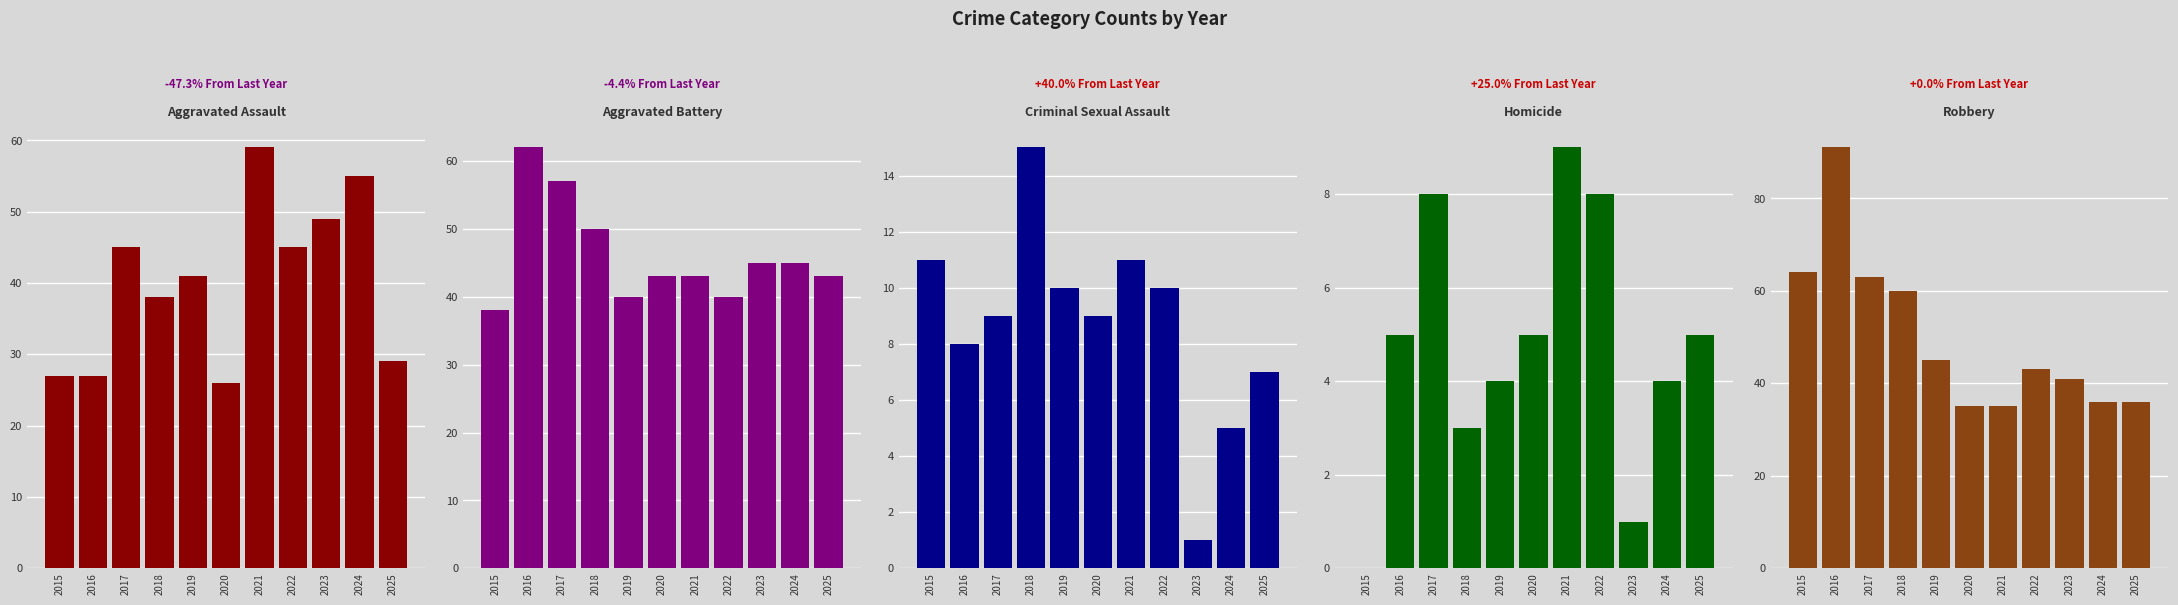

What is the sum of the Aggravated Assault values at 2025 and 2024?

84